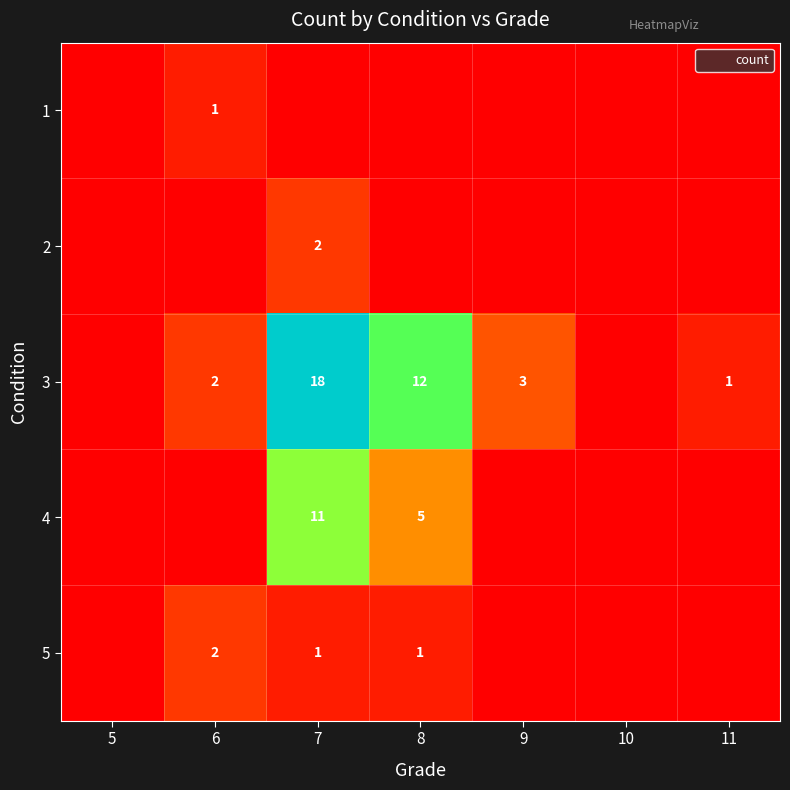

What is the spread (max minus min) of values at 9?

3